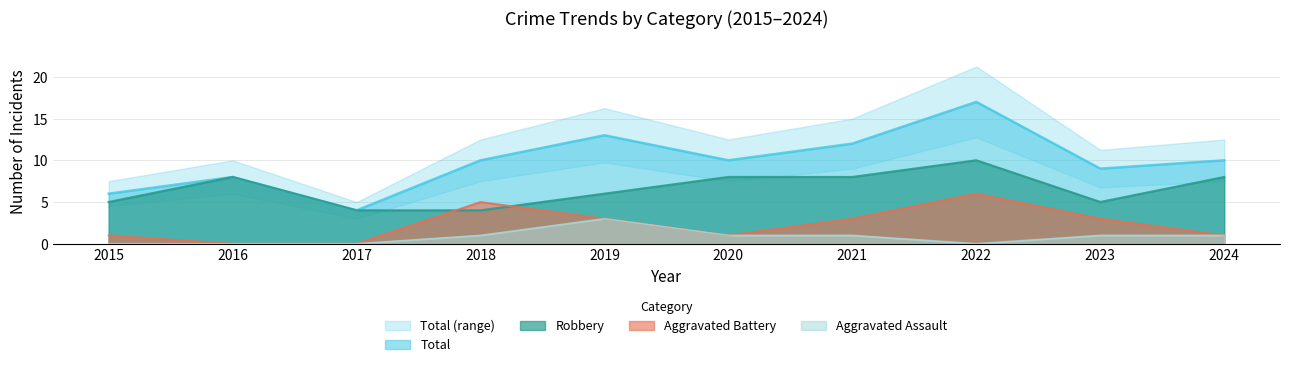

What is the value of the Total point at the 5th from the left?

13